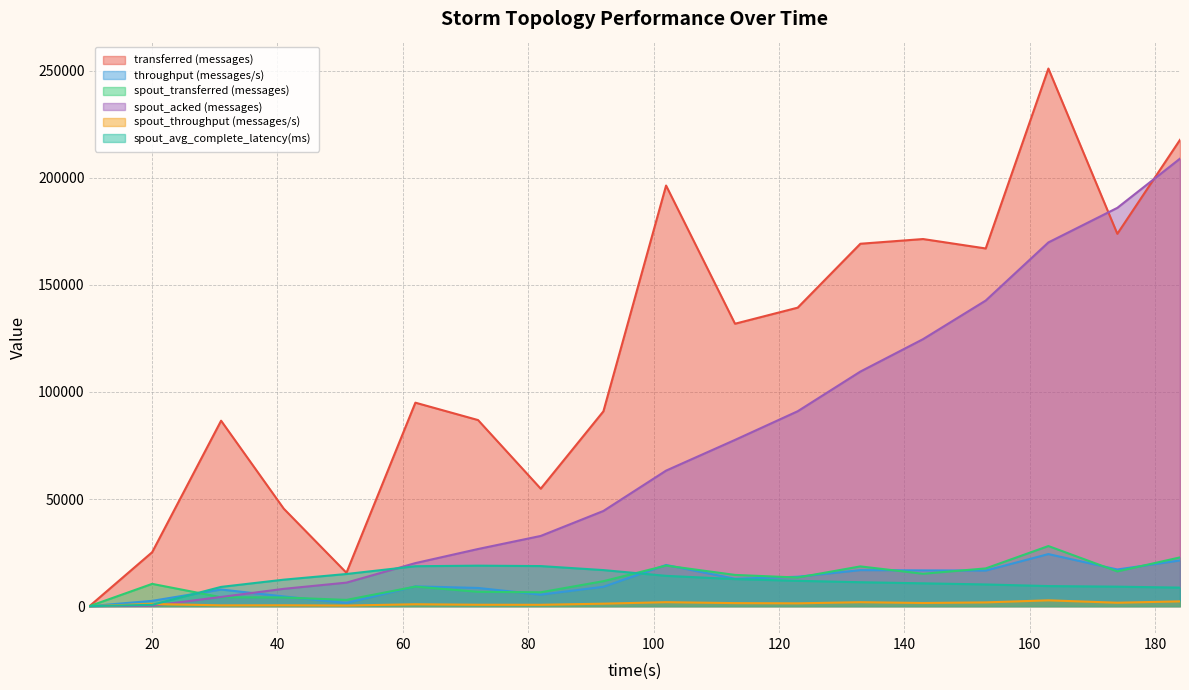

What are all the series names shown in the legend?

transferred (messages), throughput (messages/s), spout_transferred (messages), spout_acked (messages), spout_throughput (messages/s), spout_avg_complete_latency(ms)